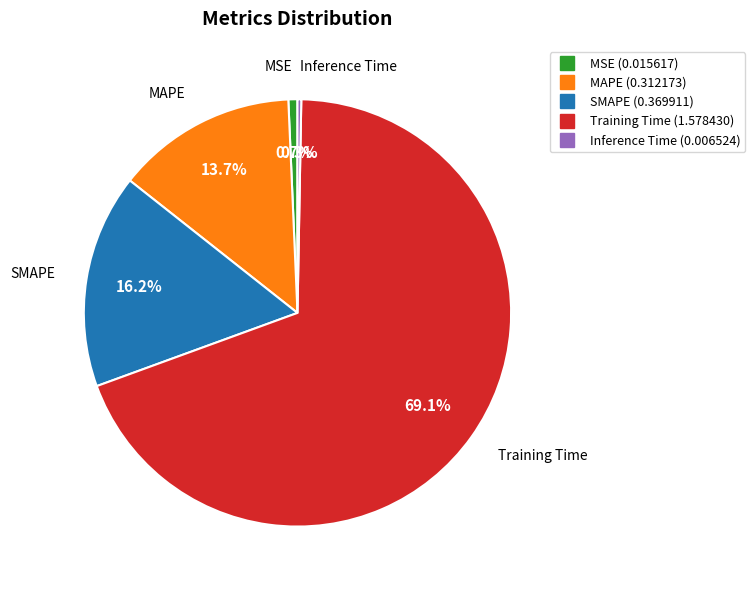

How many slices are in this pie chart?

5